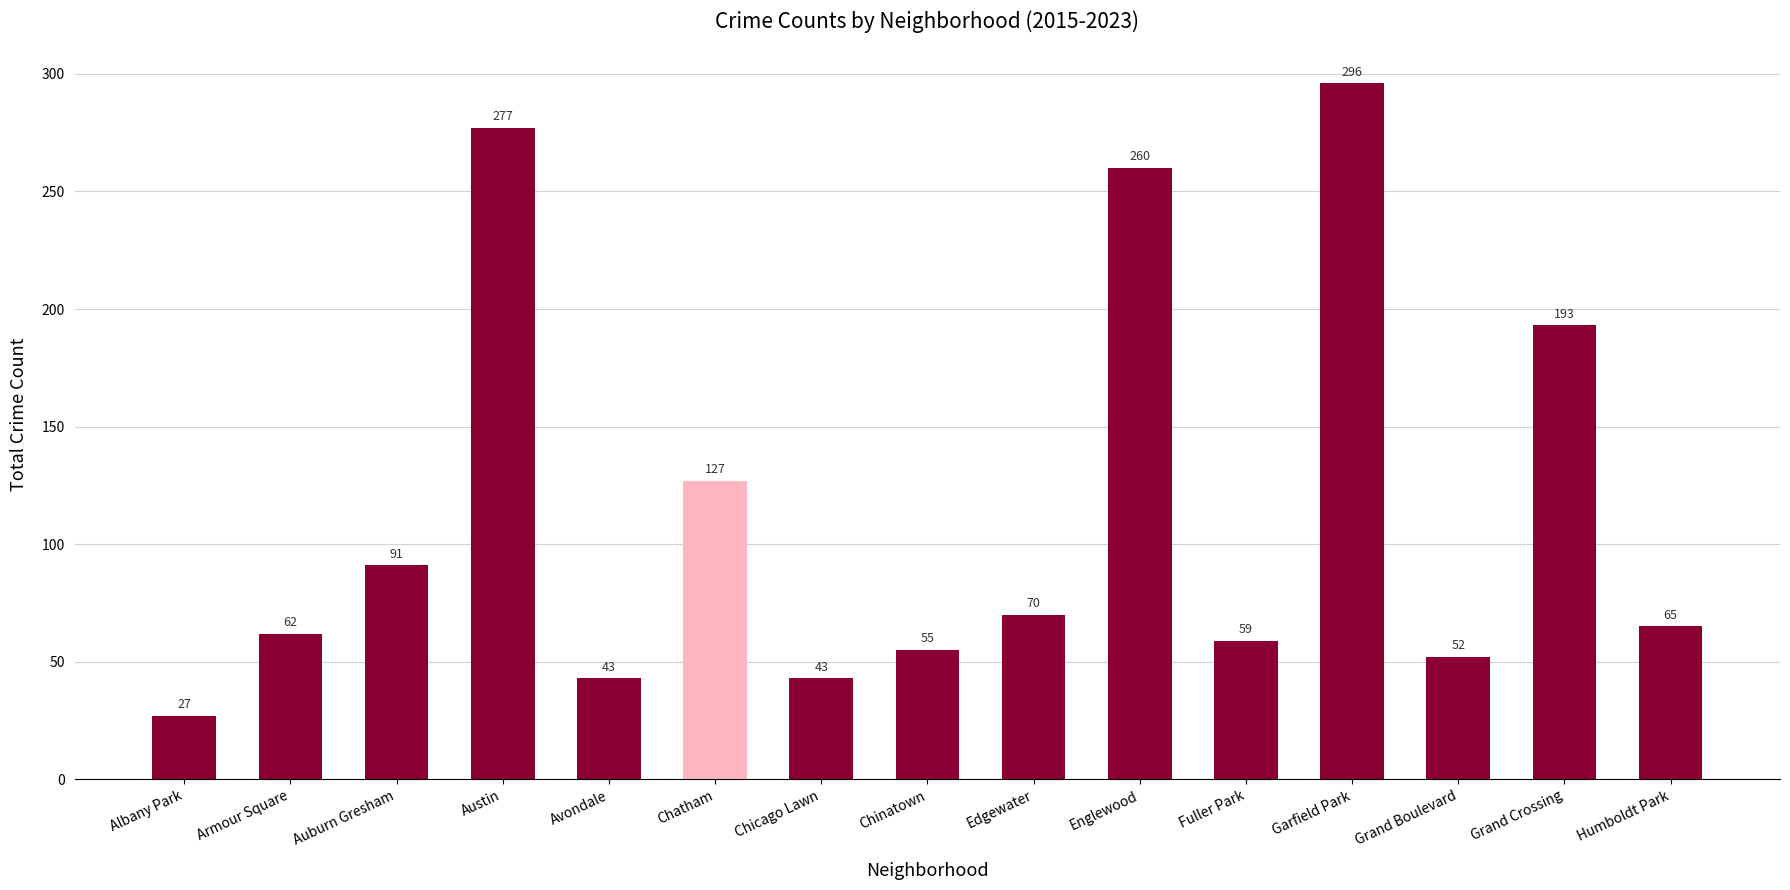

What is the label of the 15th bar from the right?

Albany Park